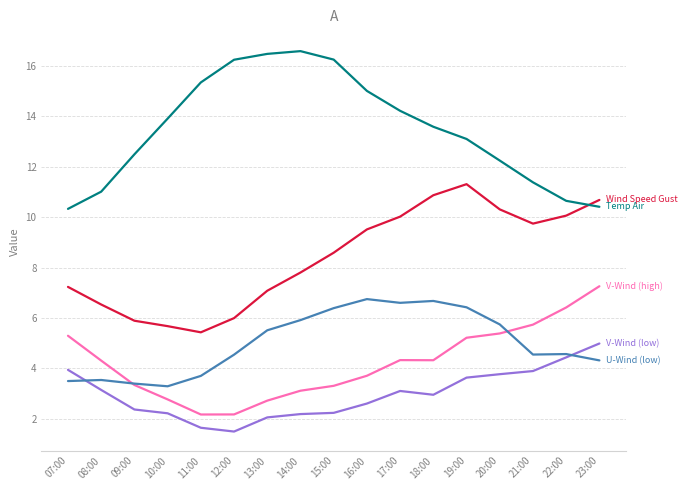

What is the total value across all series at 12:00?

30.5